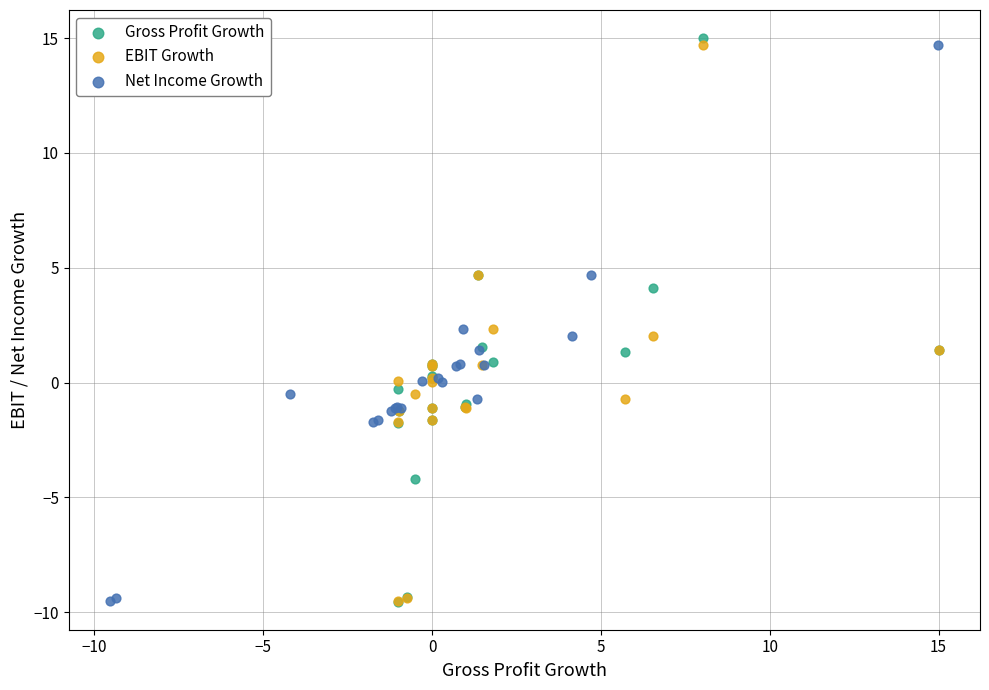

Which series has the widest spread of Y values?

Gross Profit Growth